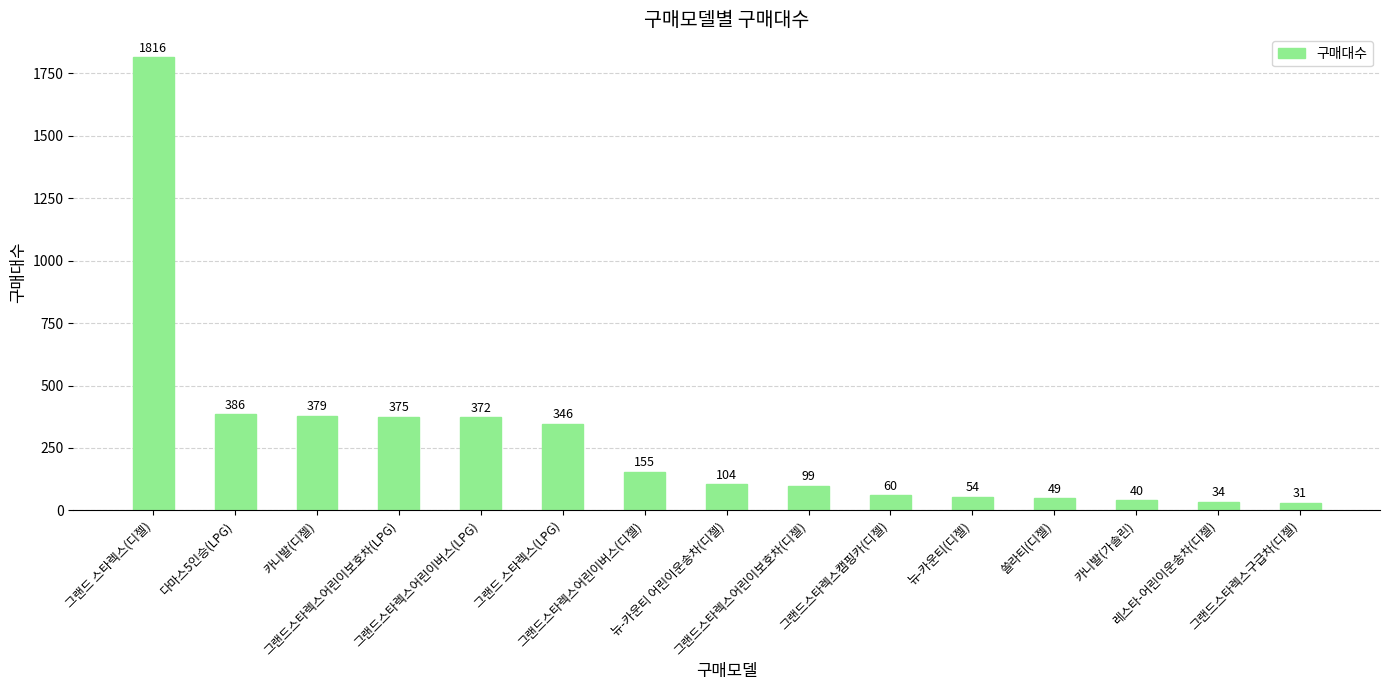

How many data points are less than 104?

7